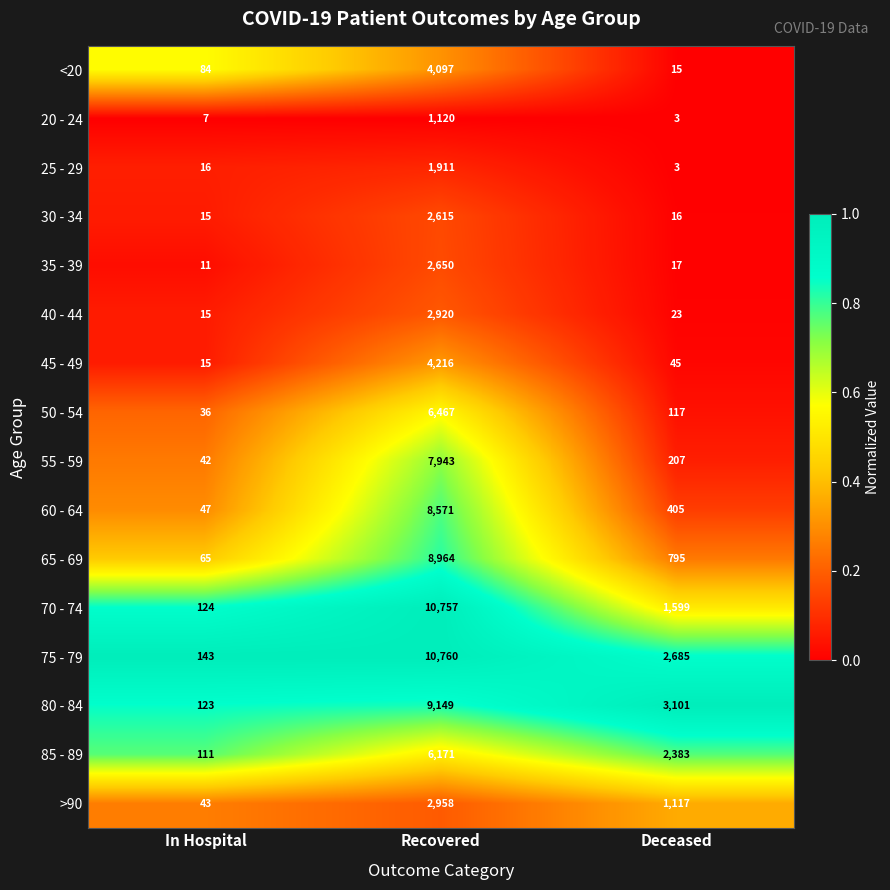

How many series are shown in this chart?

16